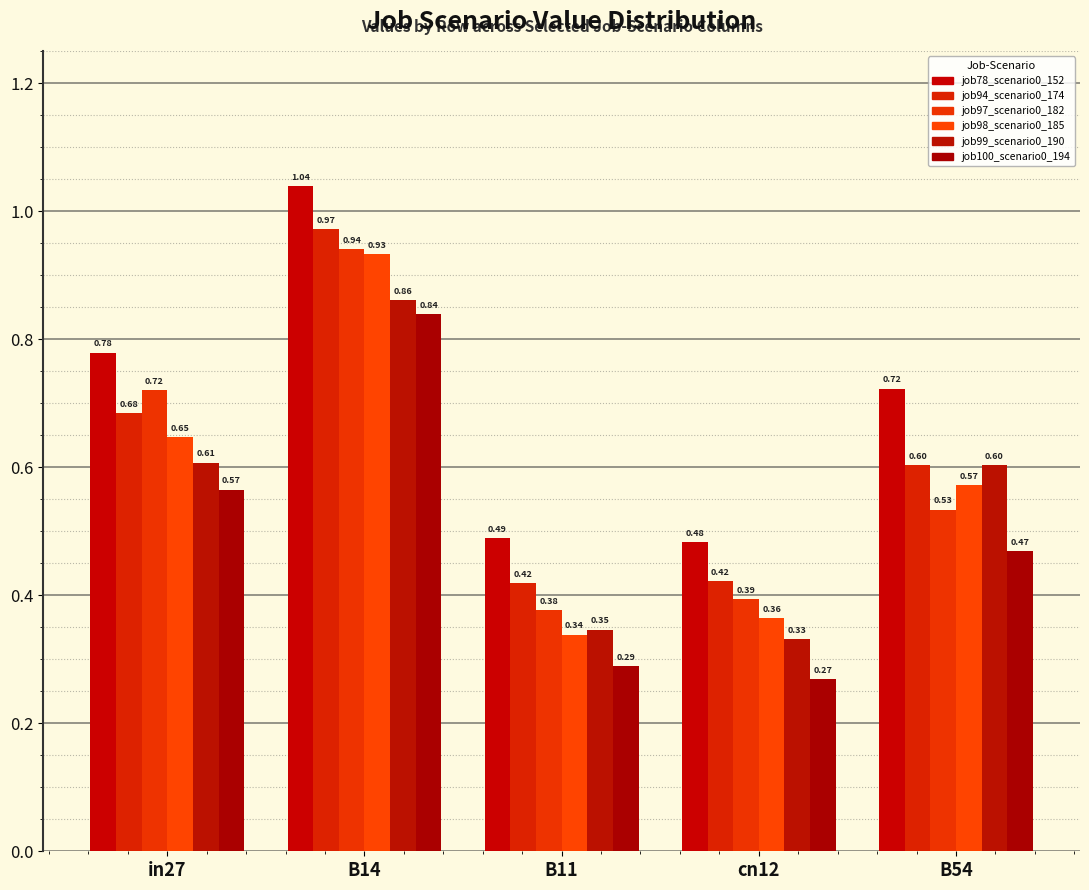

Between B14 and B11, which series saw the biggest shift?

job98_scenario0_185